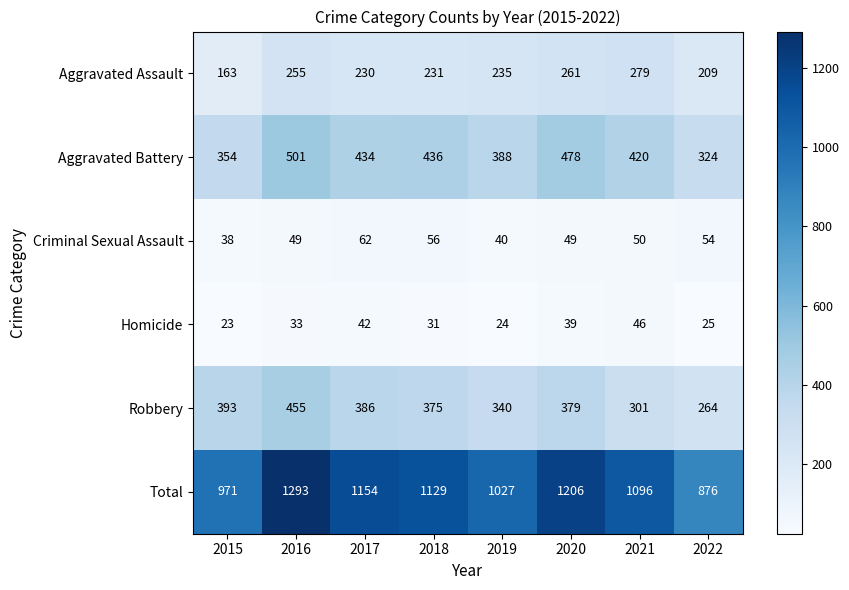

At which label is Criminal Sexual Assault closest to 50?

2021